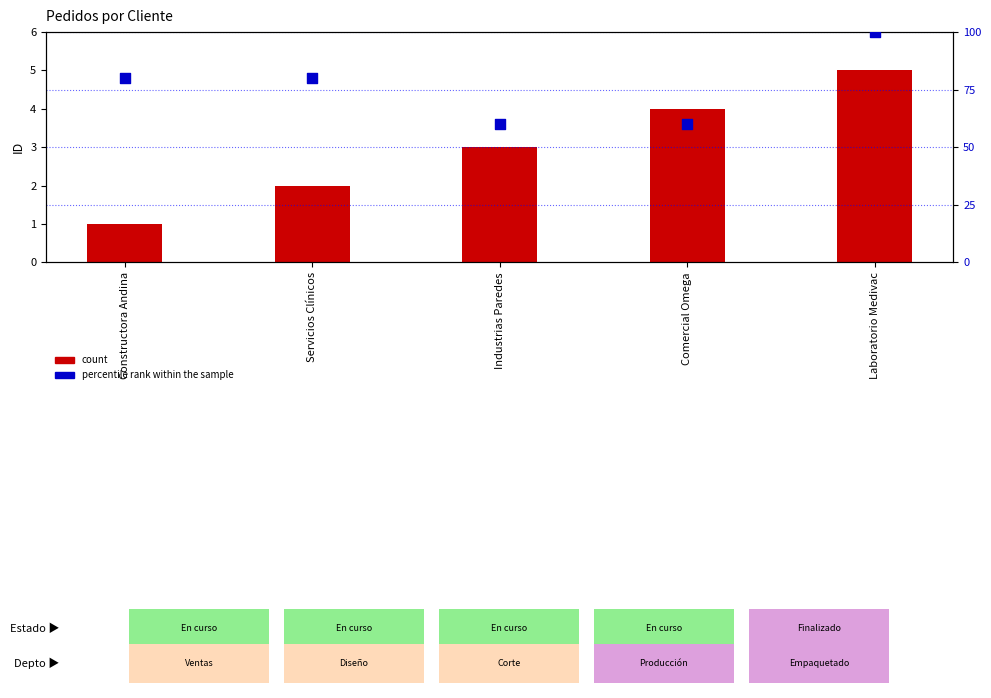

Is the value of percentile rank within the sample at Laboratorio Medivac greater than the value of count at Laboratorio Medivac?

Yes